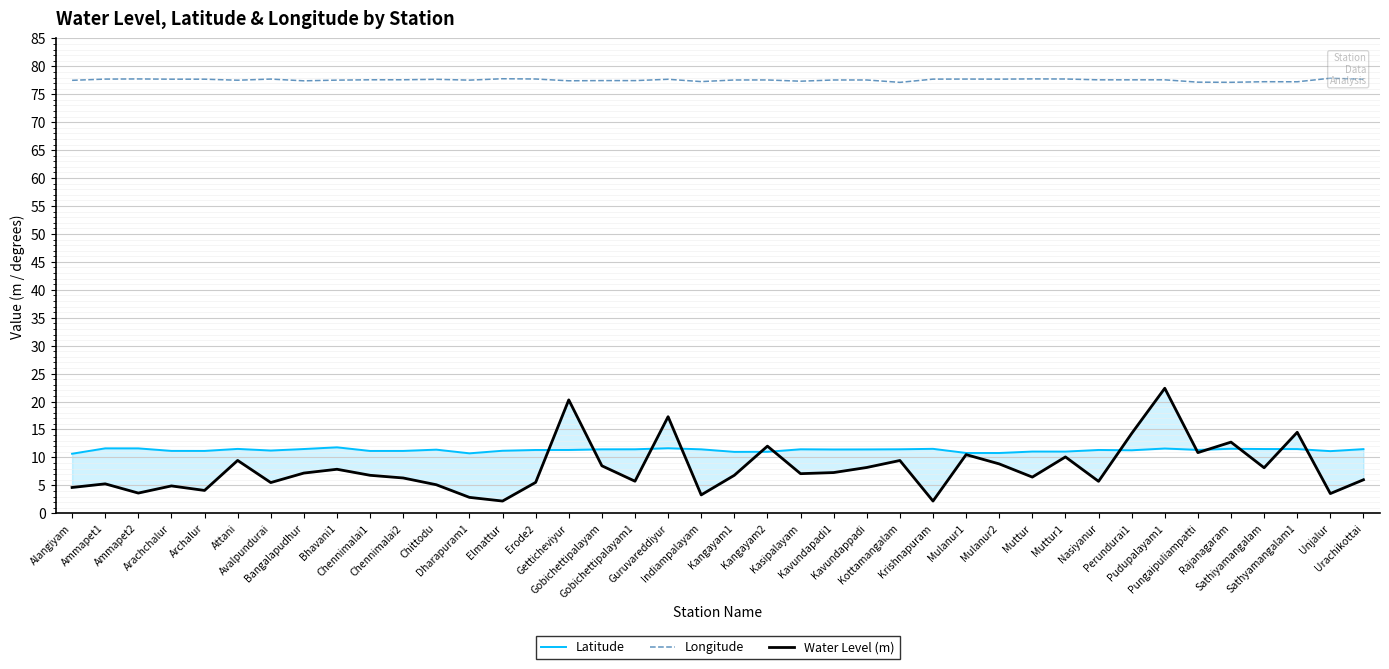

At which label does Water Level (m) reach its minimum?

Elmattur